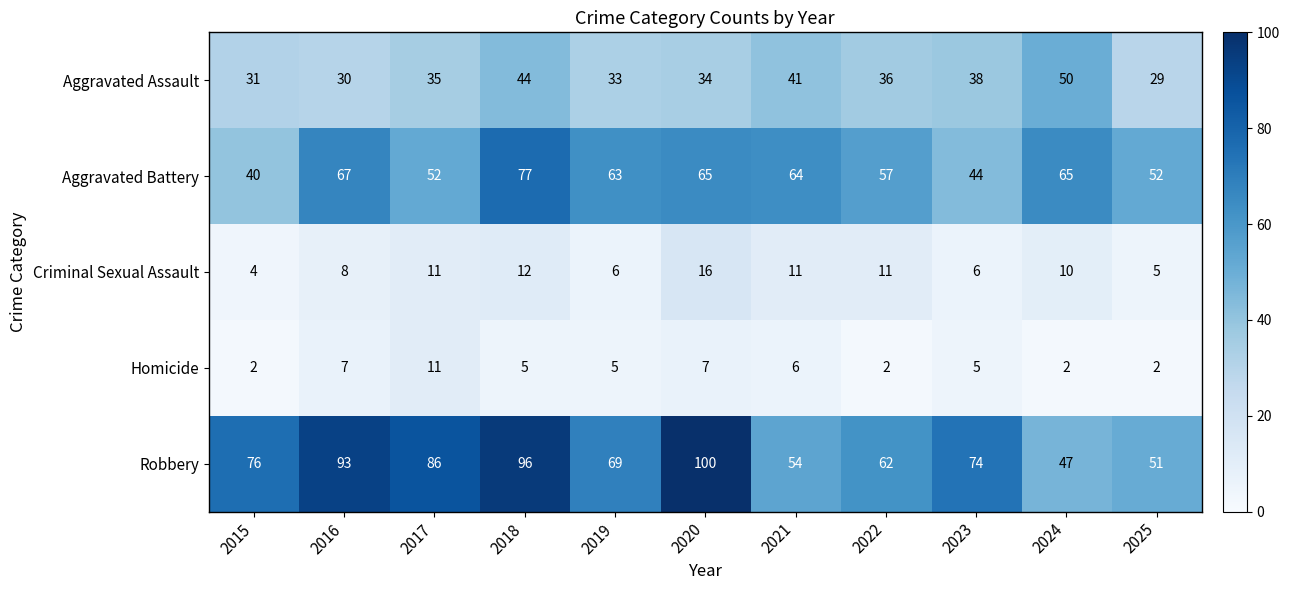

Which series has the largest total across all categories?

Robbery